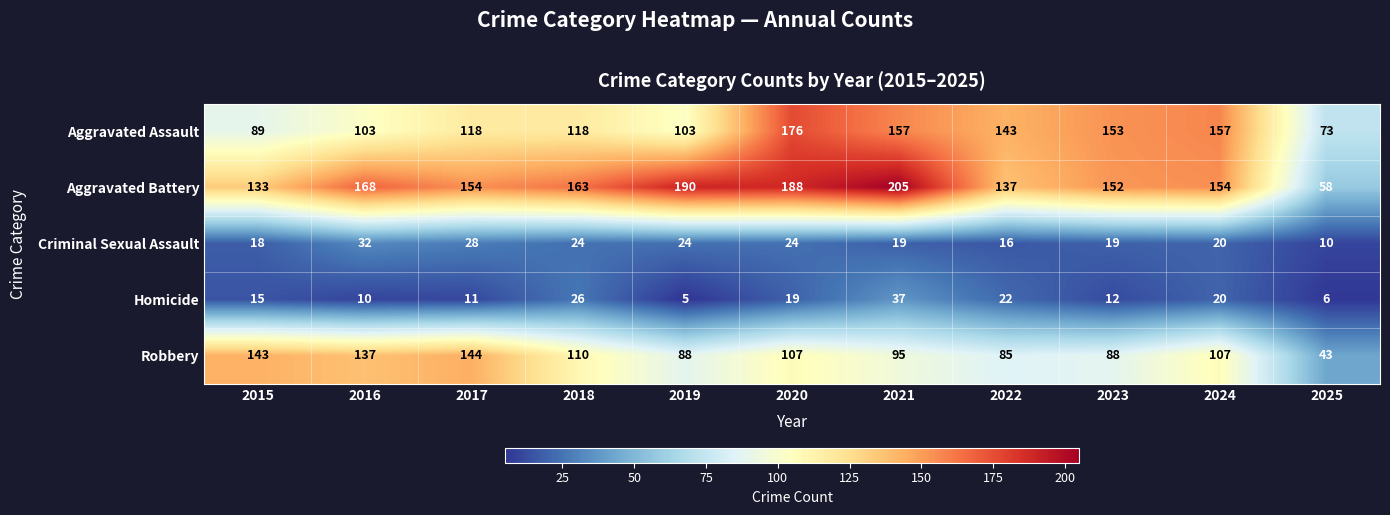

What is the greatest value displayed?

205